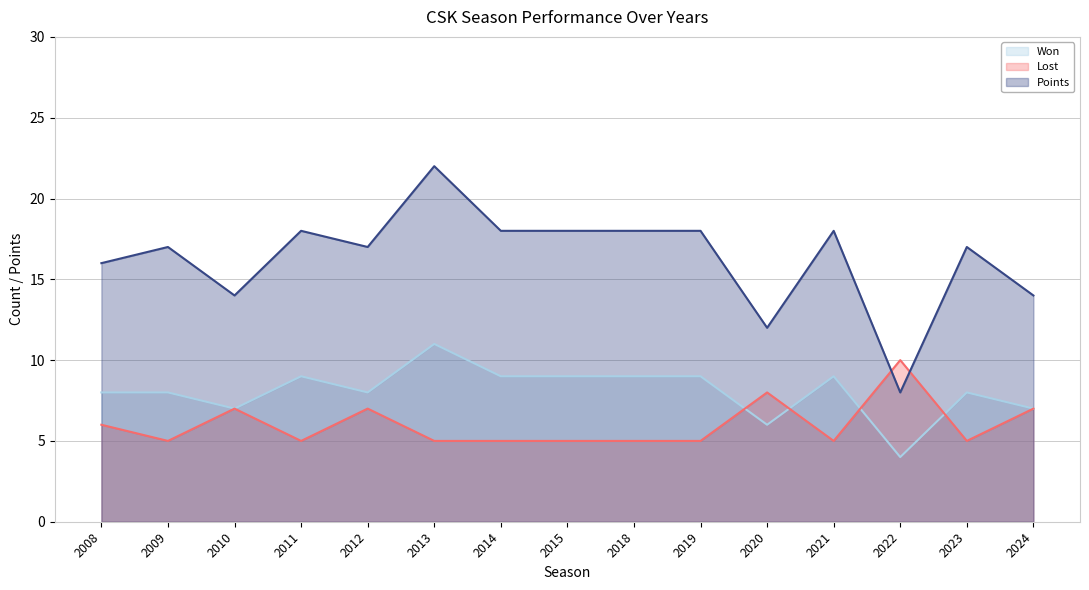

What is the total value across all series at 2020?

26